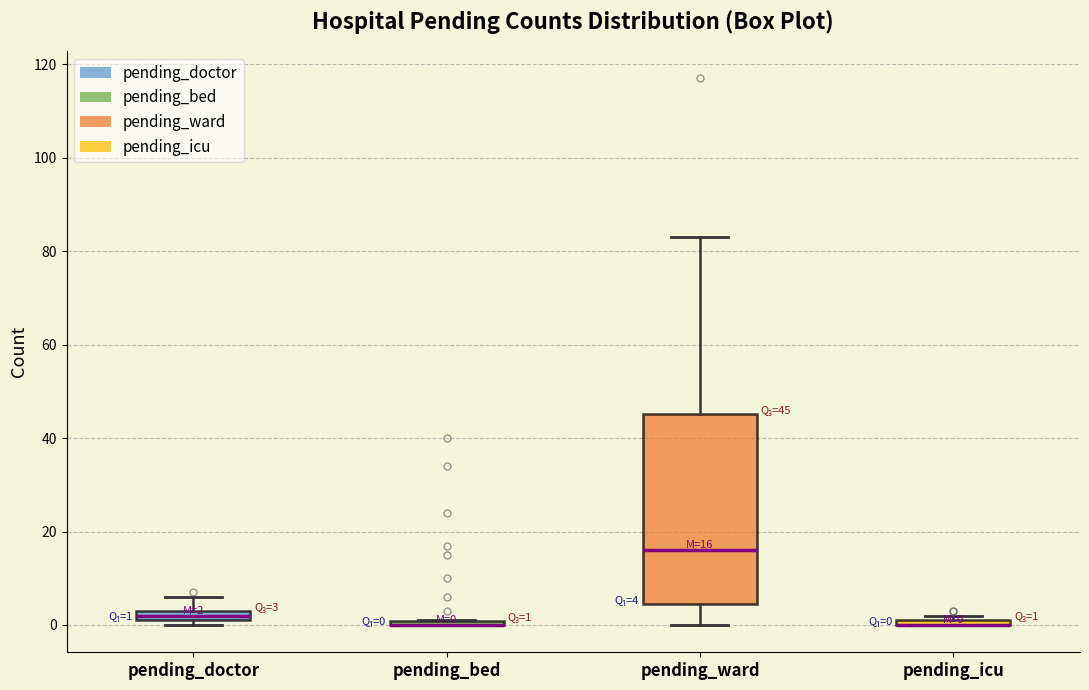

Which box is the tallest, from its lower edge to its upper edge?

pending_ward